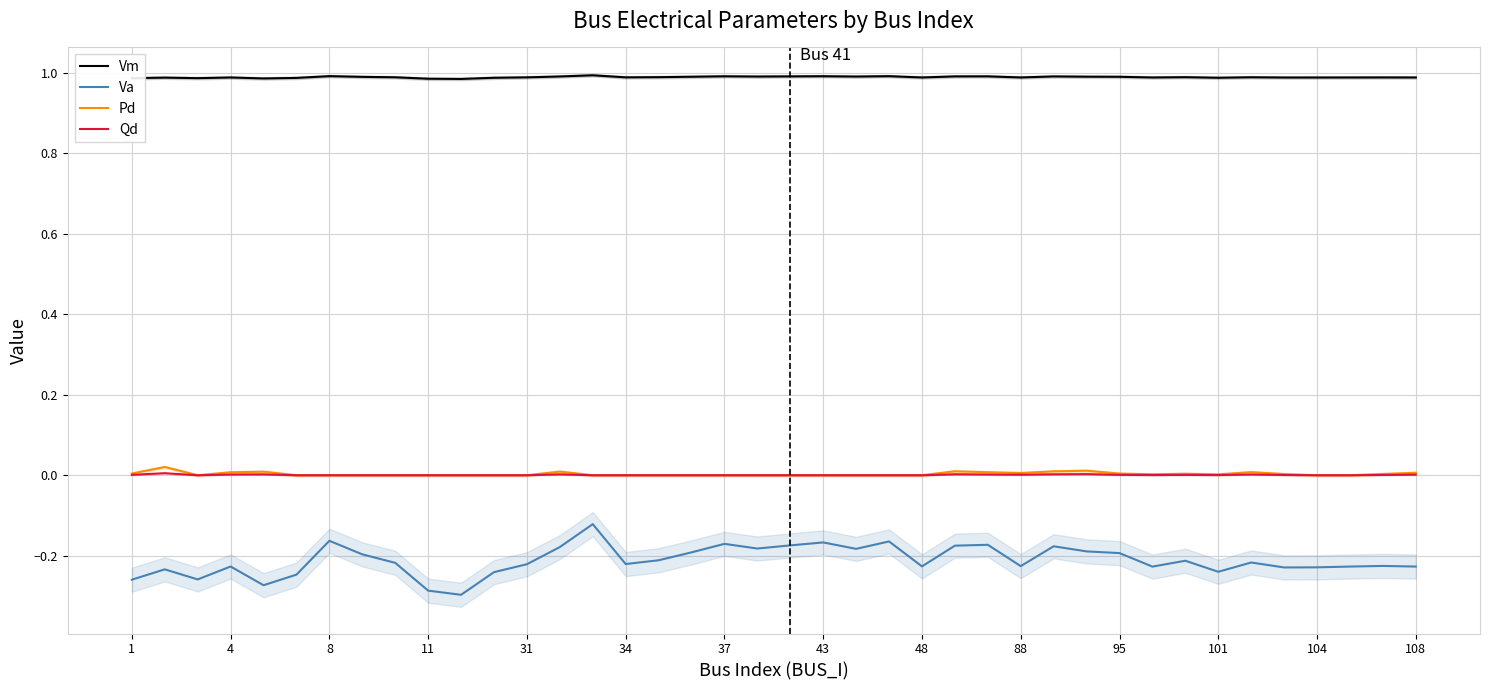

Reading left to right, transcribe all the data shown in this chart.

Vm: 1.0	1.0	1.0	1.0	1.0	1.0	1.0	1.0	1.0	1.0	1.0	1.0	1.0	1.0	1.0	1.0	1.0	1.0	1.0	1.0	1.0	1.0	1.0	1.0	1.0	1.0	1.0	1.0	1.0	1.0	1.0	1.0	1.0	1.0	1.0	1.0	1.0	1.0	1.0	1.0
Va: -0.3	-0.2	-0.3	-0.2	-0.3	-0.2	-0.2	-0.2	-0.2	-0.3	-0.3	-0.2	-0.2	-0.2	-0.1	-0.2	-0.2	-0.2	-0.2	-0.2	-0.2	-0.2	-0.2	-0.2	-0.2	-0.2	-0.2	-0.2	-0.2	-0.2	-0.2	-0.2	-0.2	-0.2	-0.2	-0.2	-0.2	-0.2	-0.2	-0.2
Pd: 0.0	0.0	0.0	0.0	0.0	0.0	0.0	0.0	0.0	0.0	0.0	0.0	0.0	0.0	0.0	0.0	0.0	0.0	0.0	0.0	0.0	0.0	0.0	0.0	0.0	0.0	0.0	0.0	0.0	0.0	0.0	0.0	0.0	0.0	0.0	0.0	0.0	0.0	0.0	0.0
Qd: 0.0	0.0	0.0	0.0	0.0	0.0	0.0	0.0	0.0	0.0	0.0	0.0	0.0	0.0	0.0	0.0	0.0	0.0	0.0	0.0	0.0	0.0	0.0	0.0	0.0	0.0	0.0	0.0	0.0	0.0	0.0	0.0	0.0	0.0	0.0	0.0	0.0	0.0	0.0	0.0